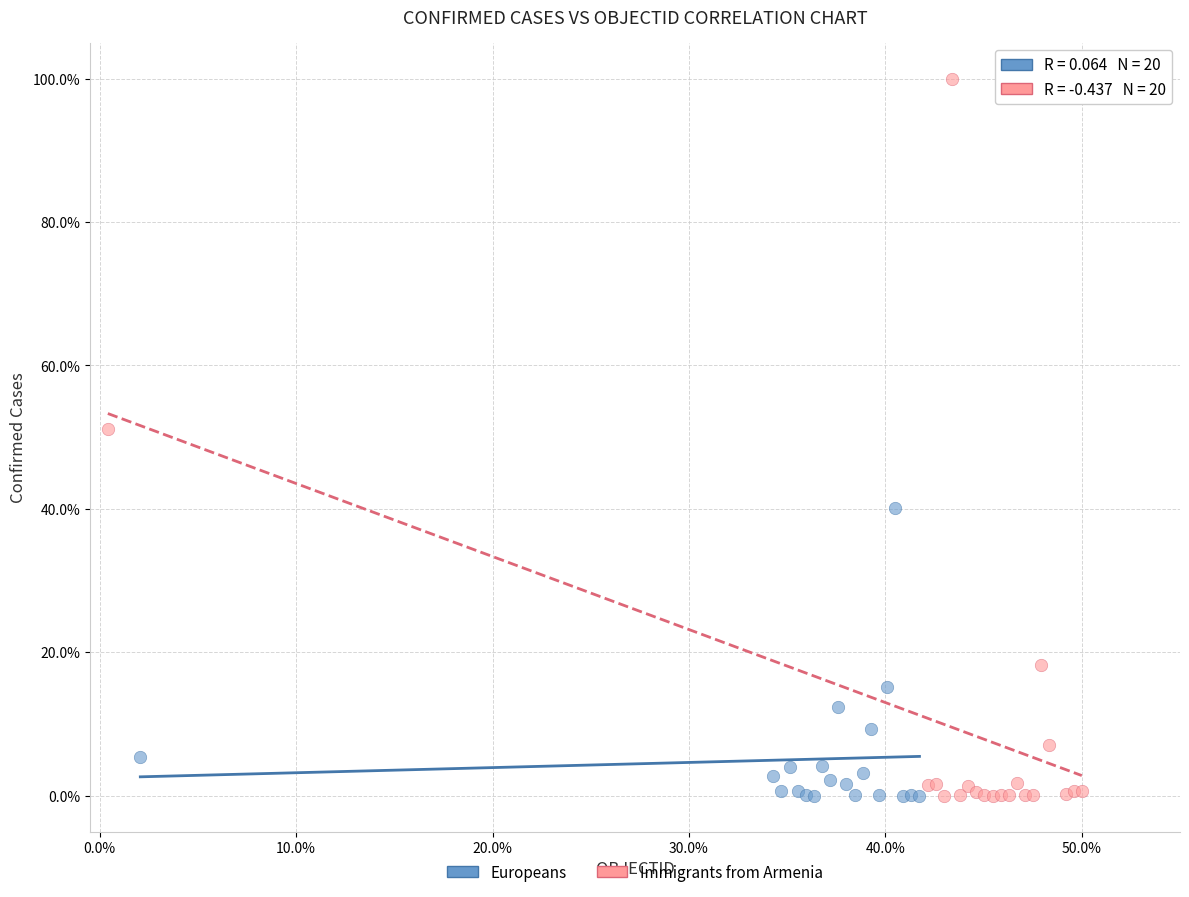

Which series contains the highest Y value?

Immigrants from Armenia